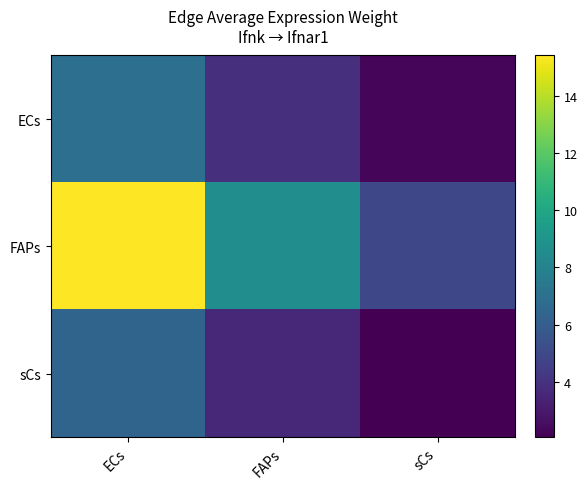

At sCs, list the series in order from smallest to largest.

sCs, ECs, FAPs